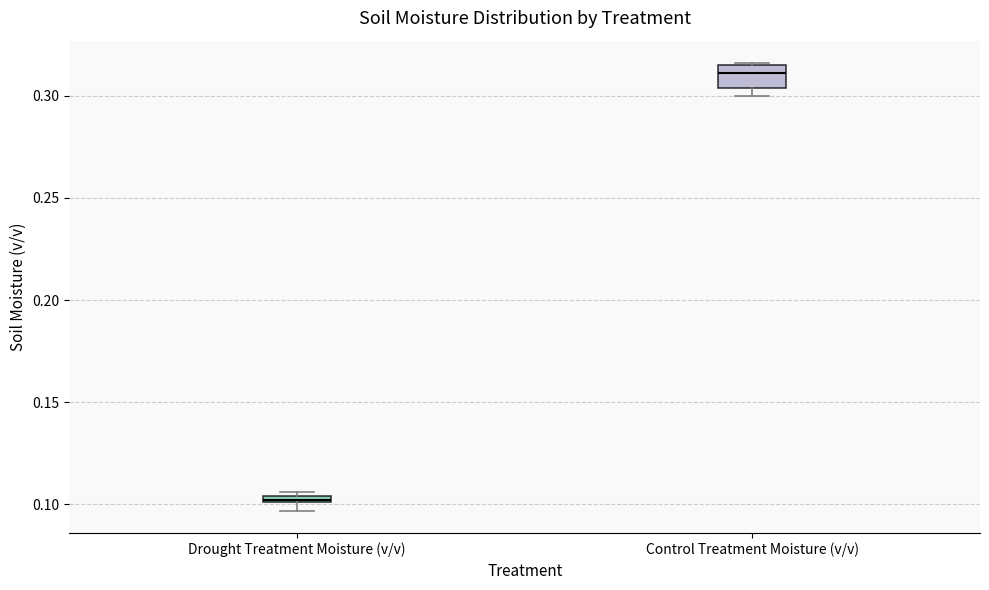

Where is the lower edge of the box for Control Treatment Moisture (v/v) on the y-axis? The values are not printed on the chart, so give them approximately, as read against the axis.

0.305